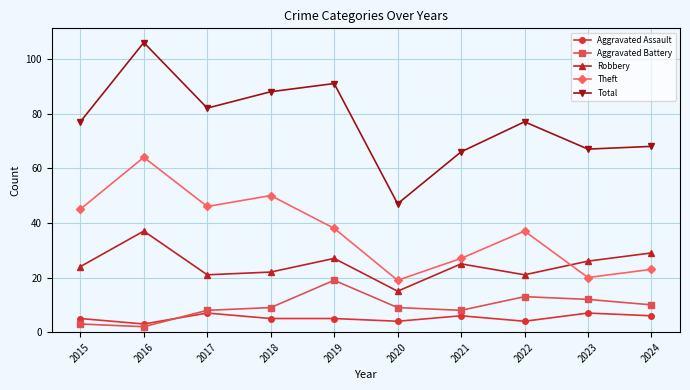

Rank the series by their maximum value, from highest to lowest.

Total, Theft, Robbery, Aggravated Battery, Aggravated Assault